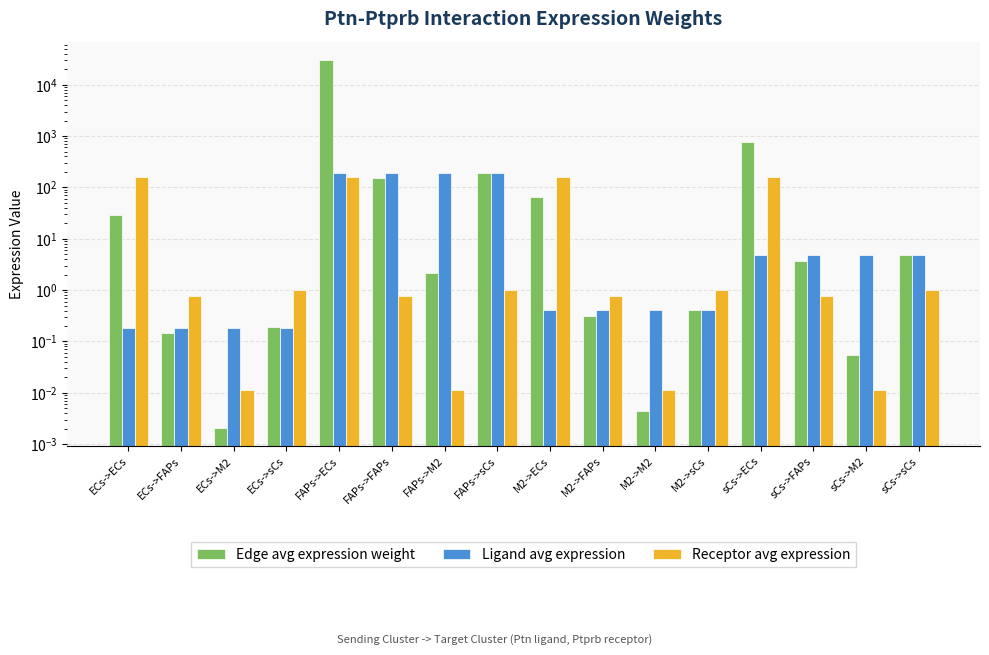

Reading left to right, list all the values displayed in this chart.

Edge avg expression weight: ECs->ECs=29.6	ECs->FAPs=0.1	ECs->M2=0.0	ECs->sCs=0.2	FAPs->ECs=30338.6	FAPs->FAPs=150.5	FAPs->M2=2.1	FAPs->sCs=193.2	M2->ECs=63.6	M2->FAPs=0.3	M2->M2=0.0	M2->sCs=0.4	sCs->ECs=758.9	sCs->FAPs=3.8	sCs->M2=0.1	sCs->sCs=4.8
Ligand avg expression: ECs->ECs=0.2	ECs->FAPs=0.2	ECs->M2=0.2	ECs->sCs=0.2	FAPs->ECs=191.5	FAPs->FAPs=191.5	FAPs->M2=191.5	FAPs->sCs=191.5	M2->ECs=0.4	M2->FAPs=0.4	M2->M2=0.4	M2->sCs=0.4	sCs->ECs=4.8	sCs->FAPs=4.8	sCs->M2=4.8	sCs->sCs=4.8
Receptor avg expression: ECs->ECs=158.4	ECs->FAPs=0.8	ECs->M2=0.0	ECs->sCs=1.0	FAPs->ECs=158.4	FAPs->FAPs=0.8	FAPs->M2=0.0	FAPs->sCs=1.0	M2->ECs=158.4	M2->FAPs=0.8	M2->M2=0.0	M2->sCs=1.0	sCs->ECs=158.4	sCs->FAPs=0.8	sCs->M2=0.0	sCs->sCs=1.0